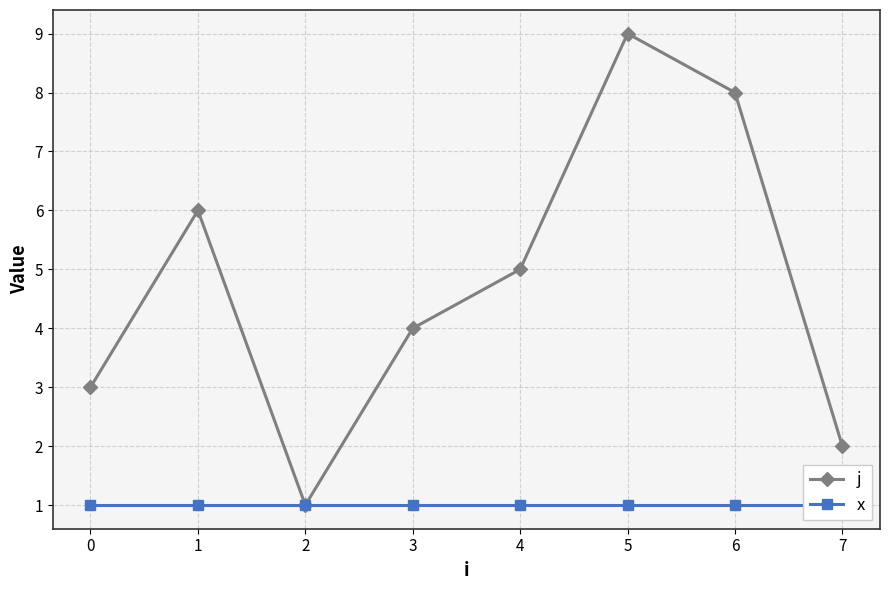

The value of j at 7 is 2. True or false?

True